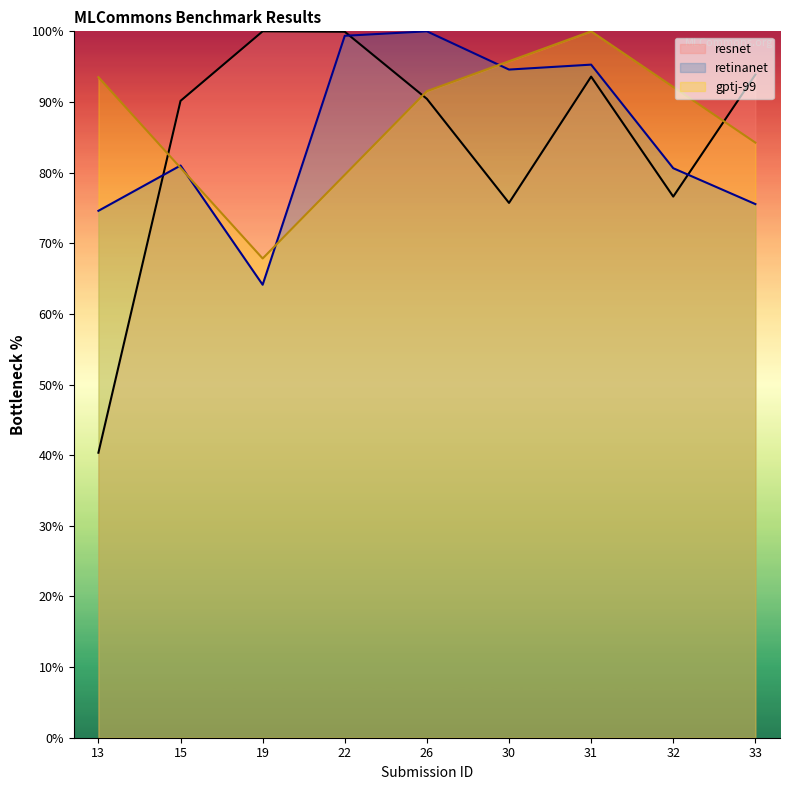

At how many categories does at least one series exceed 80?

9